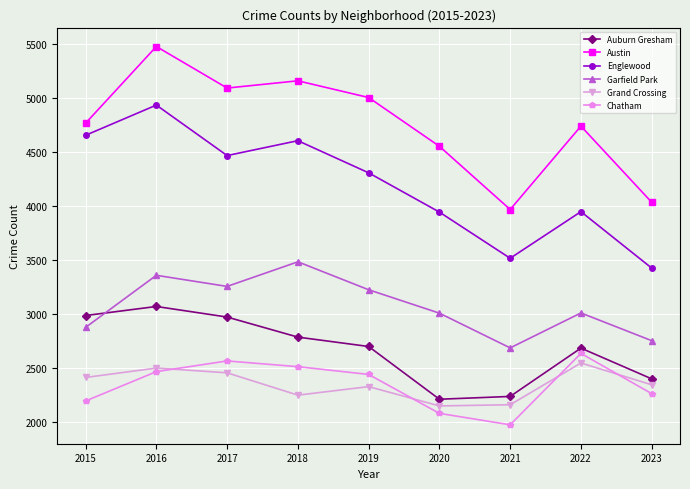

What is the sum of the Auburn Gresham values at 2023 and 2022?

5085